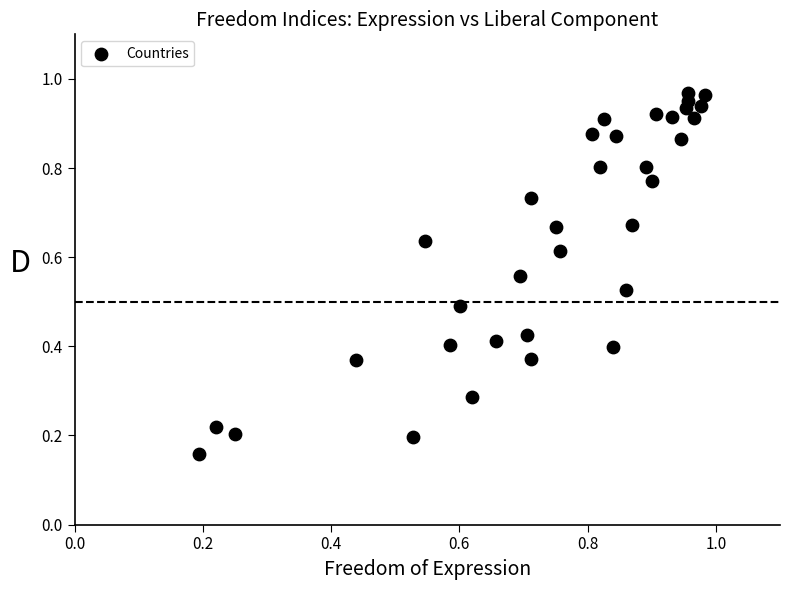

How many data points are displayed?

34